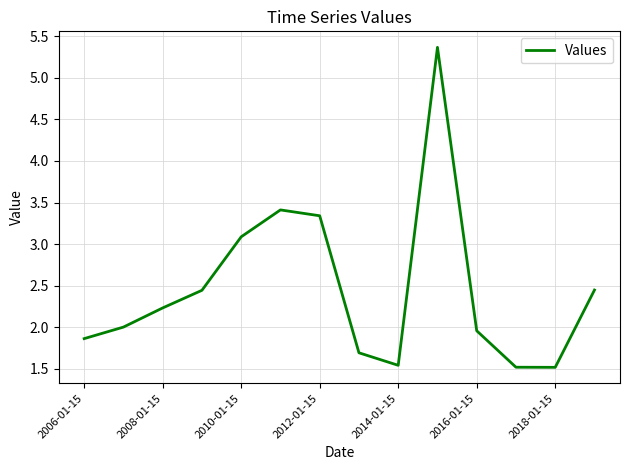

What is the greatest value displayed?

5.4